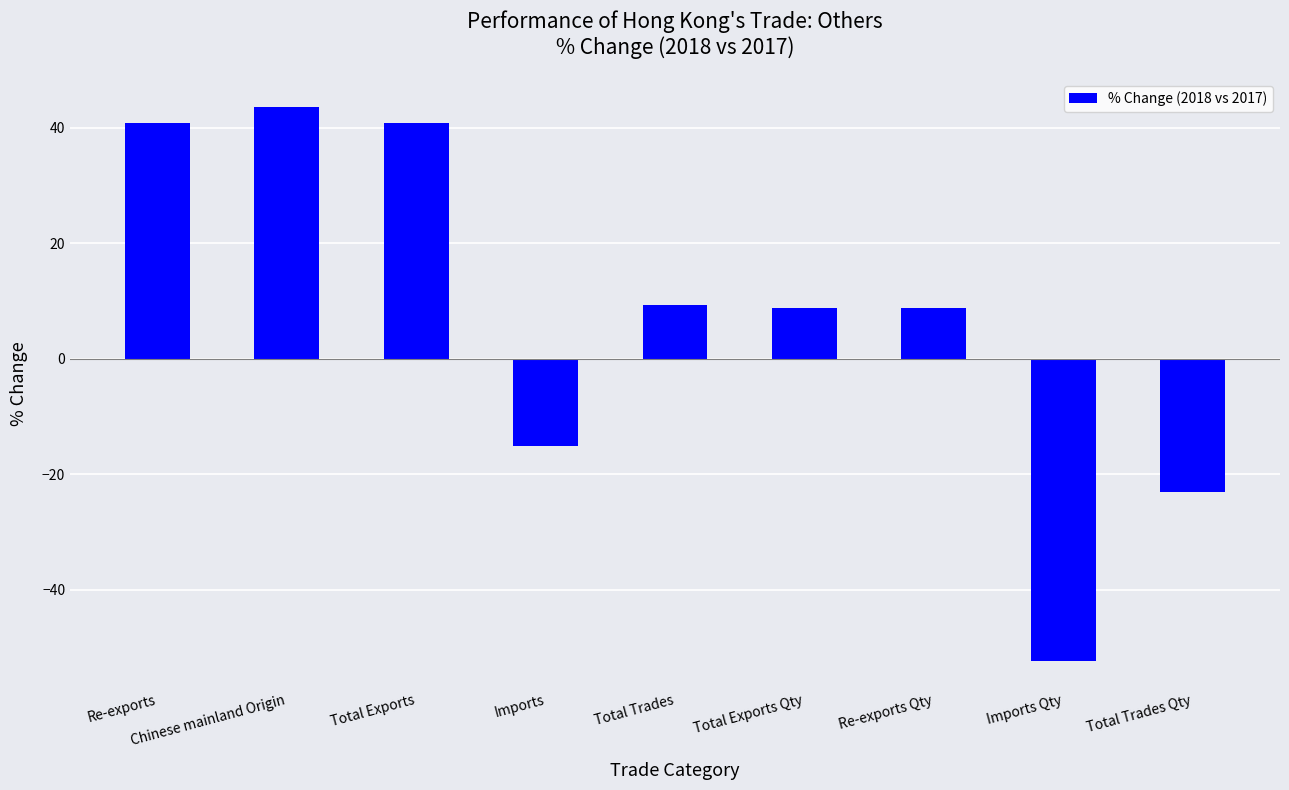

What is the difference between the second highest and minimum values?

93.1